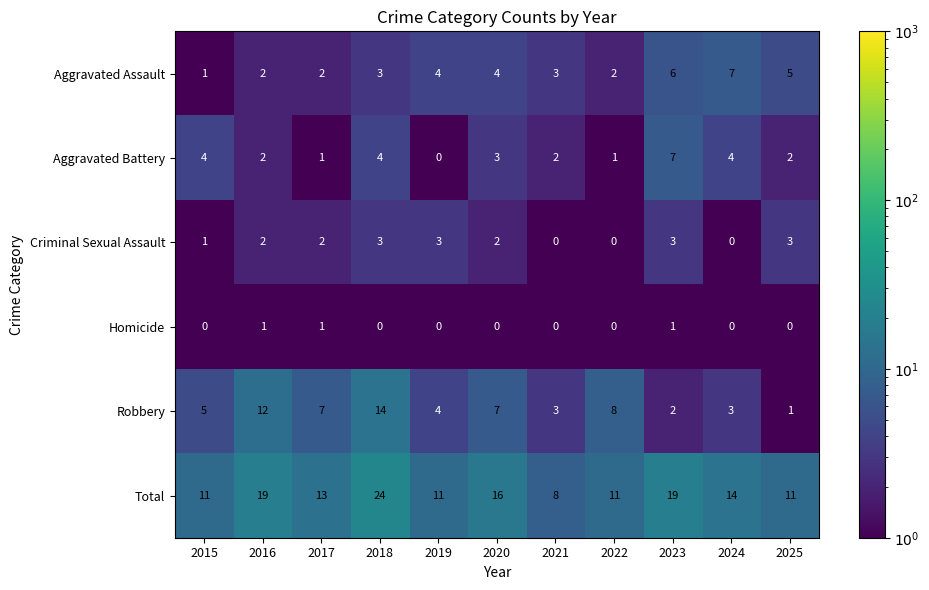

What is the maximum value shown in the chart?

24